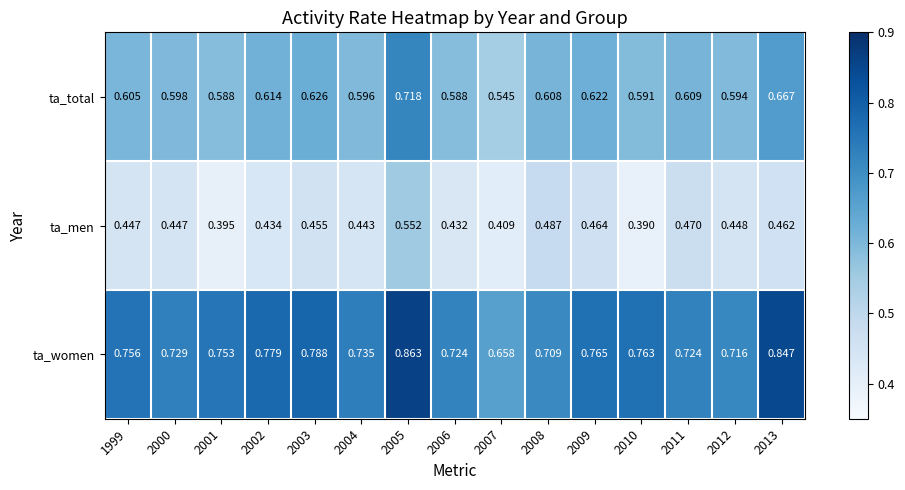

Between 2008 and 2009, which series saw the biggest shift?

ta_women